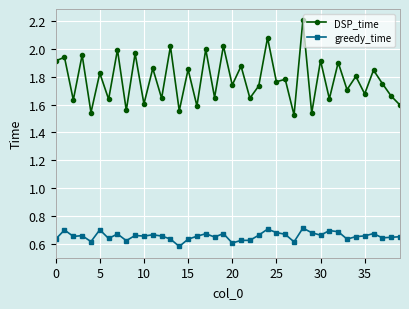

True or false: greedy_time and DSP_time intersect in this chart.

False